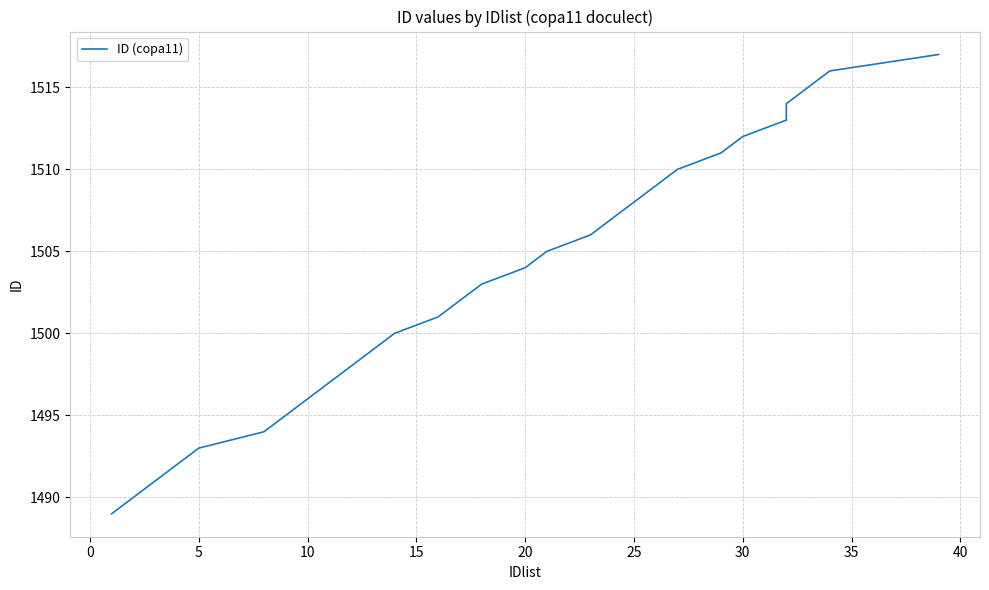

How many values are below 1503?

14